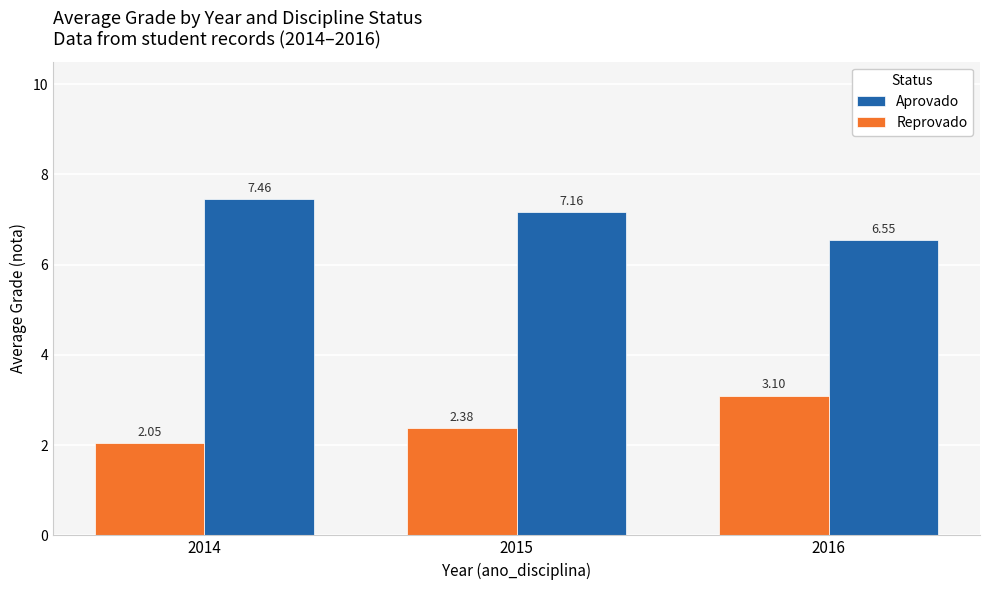

What is the difference between the Aprovado values at 2014 and 2015?

0.3